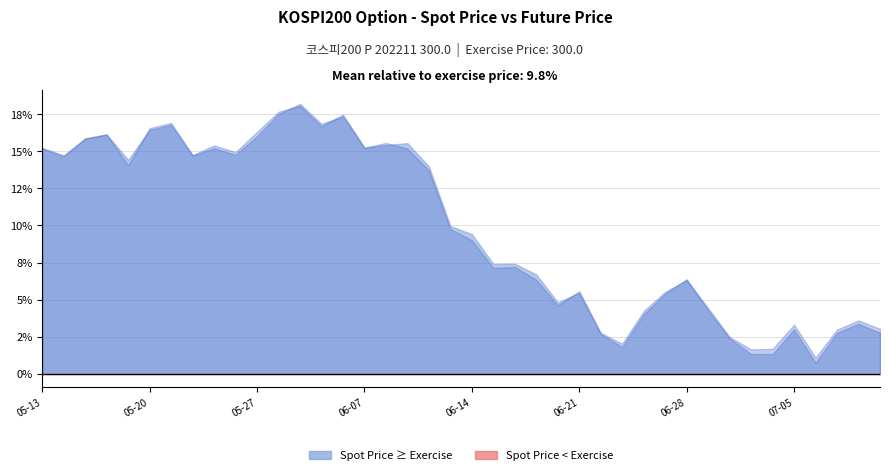

Where is the first local maximum for FUTURE_PRICE?

2022-05-18